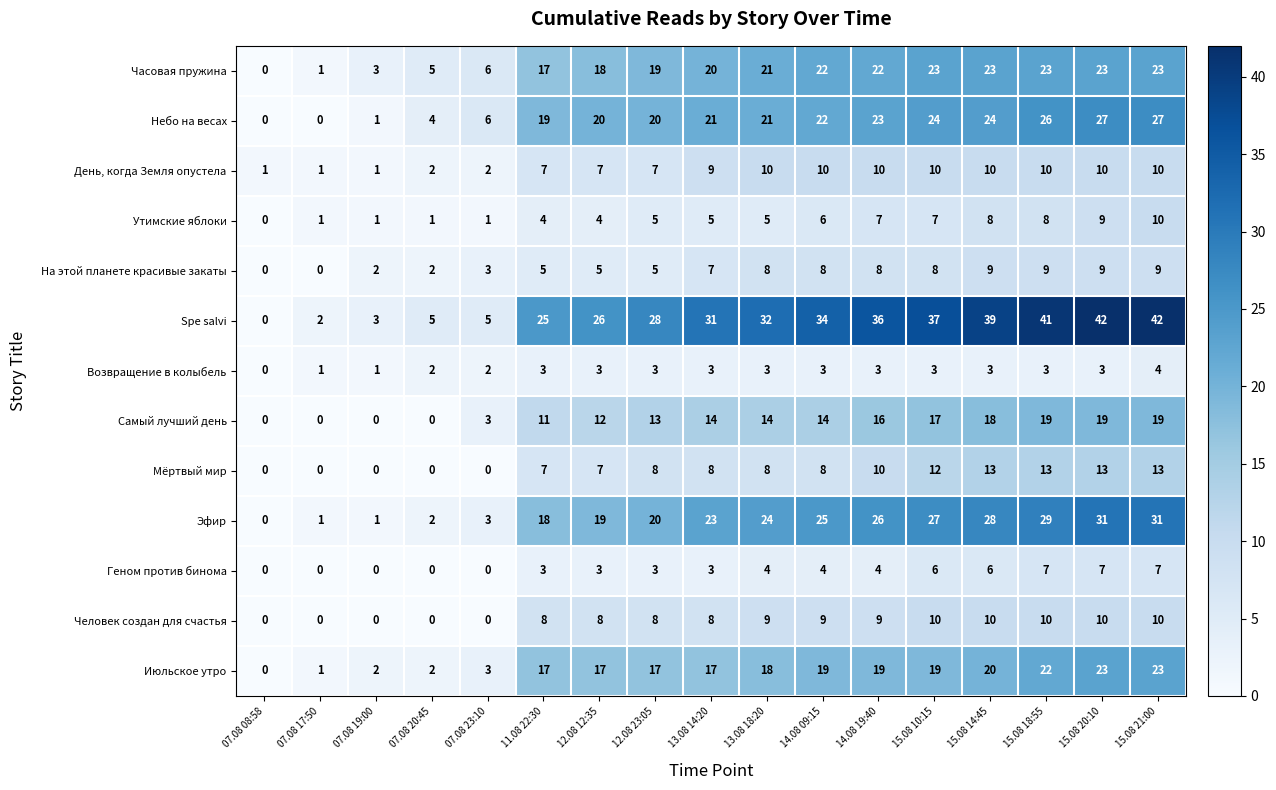

How many data points does each series have?

17